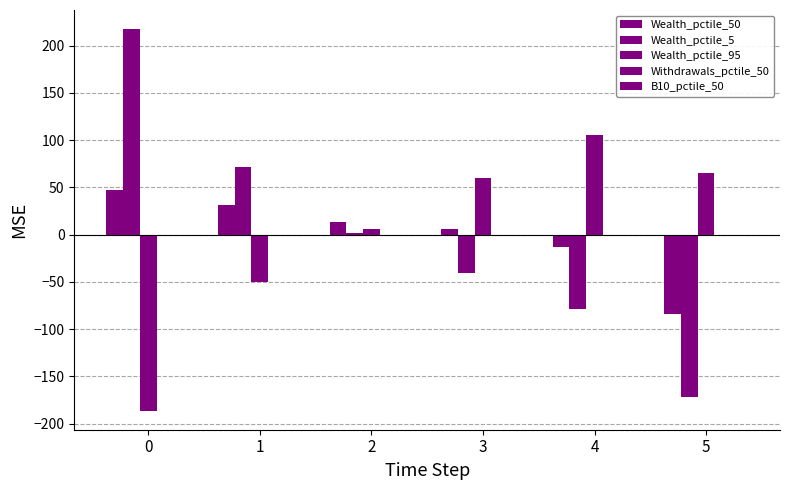

Reading right to left, extract all data points from this chart.

Wealth_pctile_50: -83.9	-13.0	5.4	13.0	31.1	47.4
Wealth_pctile_5: -171.3	-78.6	-40.7	1.5	71.7	217.4
Wealth_pctile_95: 65.0	105.5	59.5	5.8	-49.7	-186.2
Withdrawals_pctile_50: -0.0	-0.0	-0.0	0.0	0.0	0.0
B10_pctile_50: 0.0	0.0	0.0	0.0	0.0	-0.0